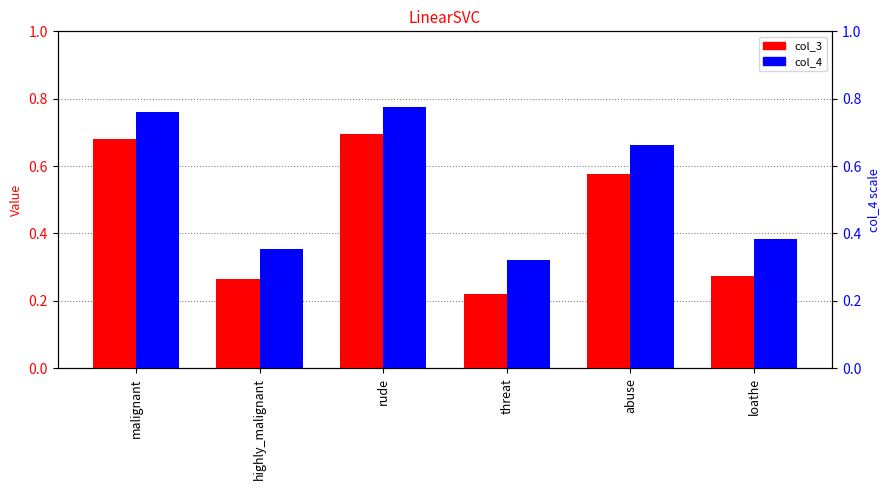

What is the maximum value shown in the chart?

0.8